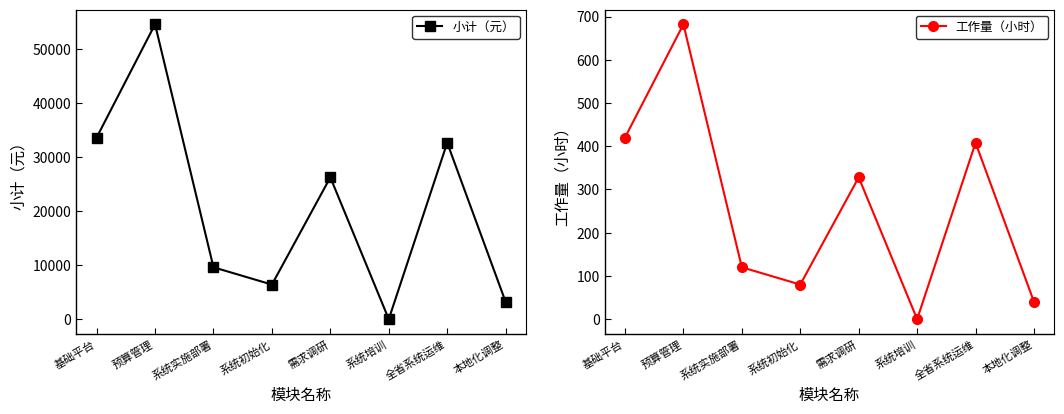

Reading left to right, transcribe all the data shown in this chart.

小计（元）: 33600	54560	9600	6400	26240	0	32640	3200
工作量（小时）: 420	682	120	80	328	0	408	40